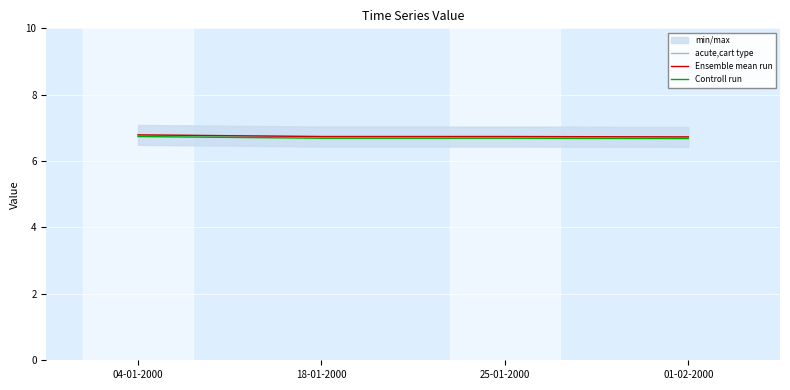

True or false: Ensemble mean run and acute,cart type intersect in this chart.

False